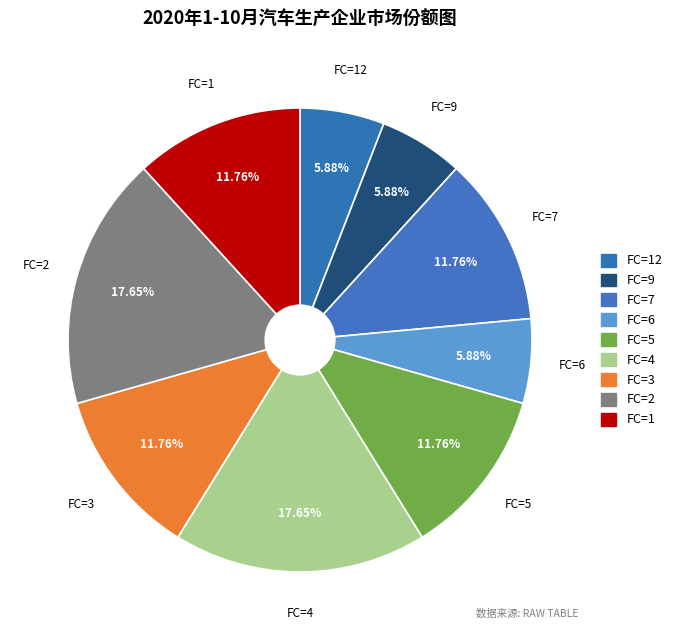

How many slices are in this pie chart?

9